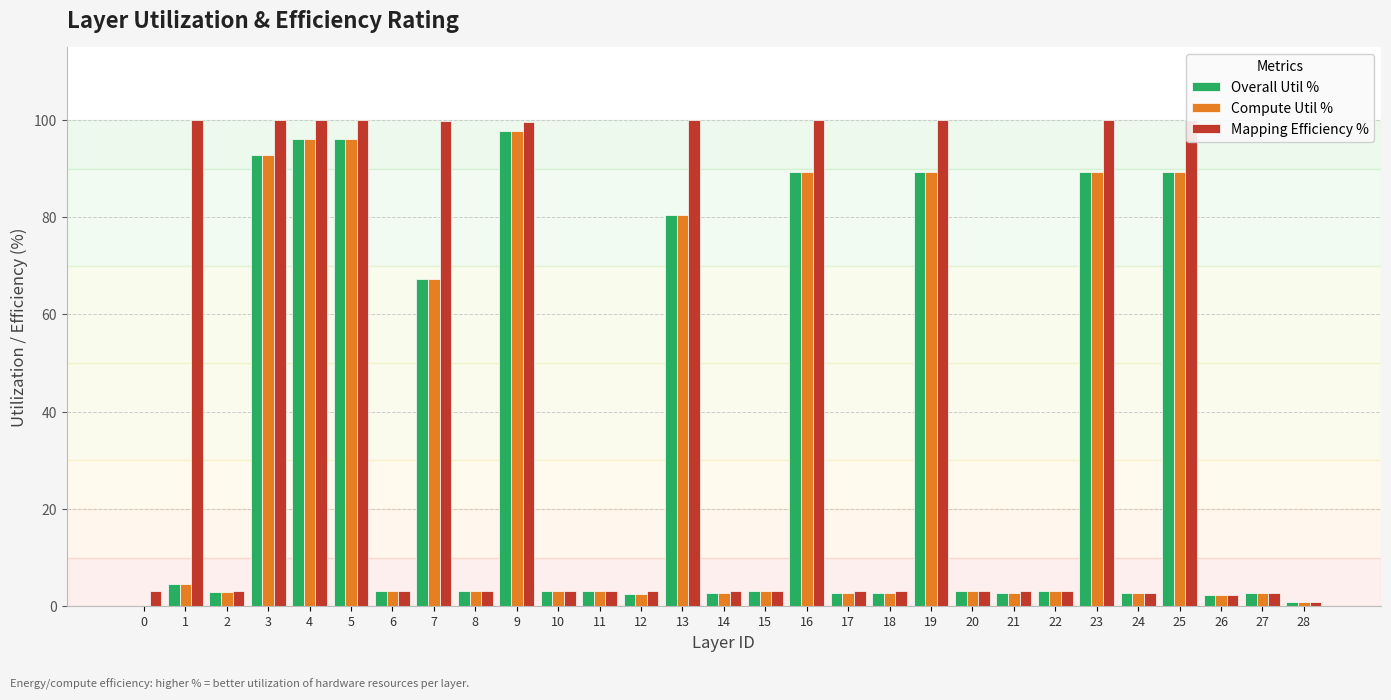

Reading left to right, list all the values displayed in this chart.

Overall Util %: 0=0.1	1=4.6	2=2.9	3=92.8	4=96.2	5=96.2	6=3.1	7=67.3	8=3.0	9=97.7	10=3.1	11=3.1	12=2.4	13=80.5	14=2.8	15=3.0	16=89.2	17=2.8	18=2.8	19=89.2	20=3.0	21=2.8	22=3.0	23=89.2	24=2.7	25=89.2	26=2.4	27=2.8	28=0.9
Compute Util %: 0=0.1	1=4.6	2=2.9	3=92.8	4=96.2	5=96.2	6=3.1	7=67.3	8=3.0	9=97.7	10=3.1	11=3.1	12=2.4	13=80.5	14=2.8	15=3.0	16=89.2	17=2.8	18=2.8	19=89.2	20=3.0	21=2.8	22=3.0	23=89.2	24=2.7	25=89.2	26=2.4	27=2.8	28=0.9
Mapping Efficiency %: 0=3.1	1=100.0	2=3.1	3=100.0	4=99.9	5=99.9	6=3.1	7=99.9	8=3.1	9=99.6	10=3.1	11=3.1	12=3.0	13=100.0	14=3.1	15=3.1	16=100.0	17=3.1	18=3.1	19=100.0	20=3.1	21=3.1	22=3.1	23=100.0	24=2.7	25=100.0	26=2.4	27=2.8	28=0.9